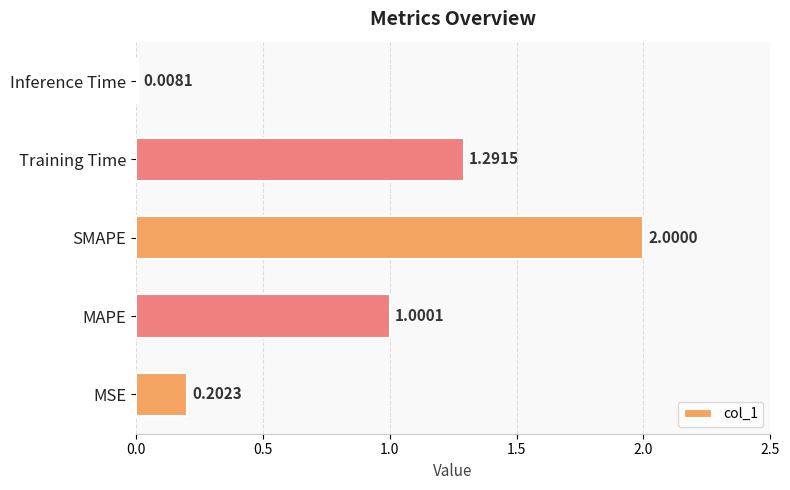

What is the average value?

0.9